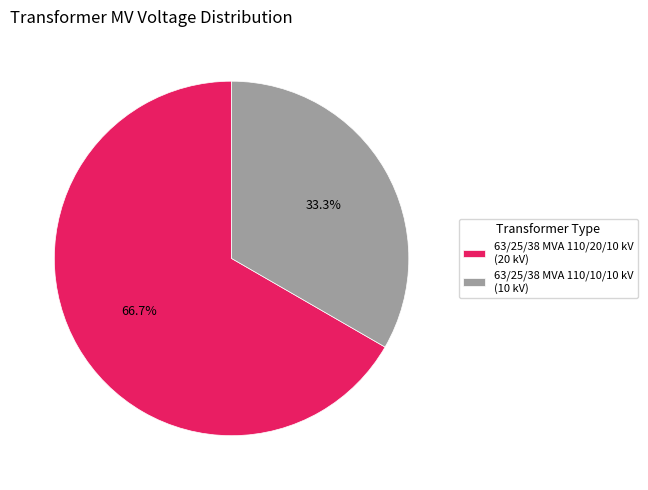

To the nearest percent, what is the difference between the largest and smallest slice percentages?

33%